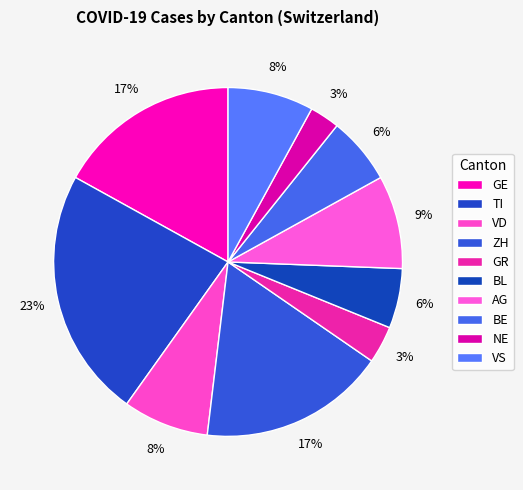

Count the number of slices in the pie.

10